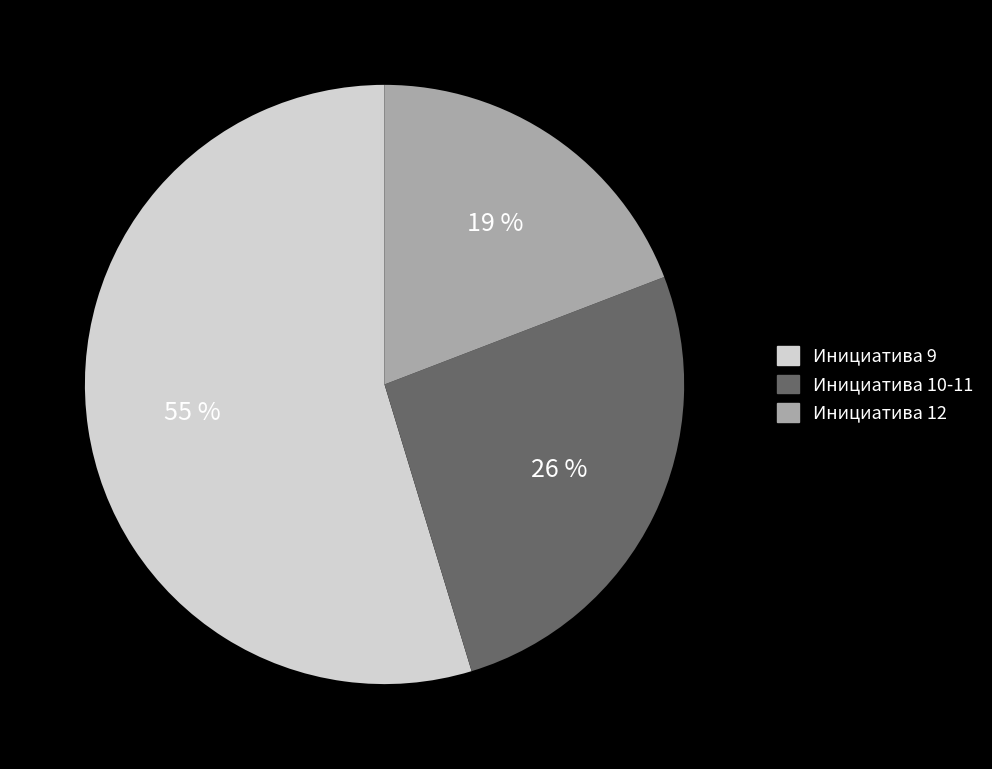

Is there a majority slice in this chart?

Yes